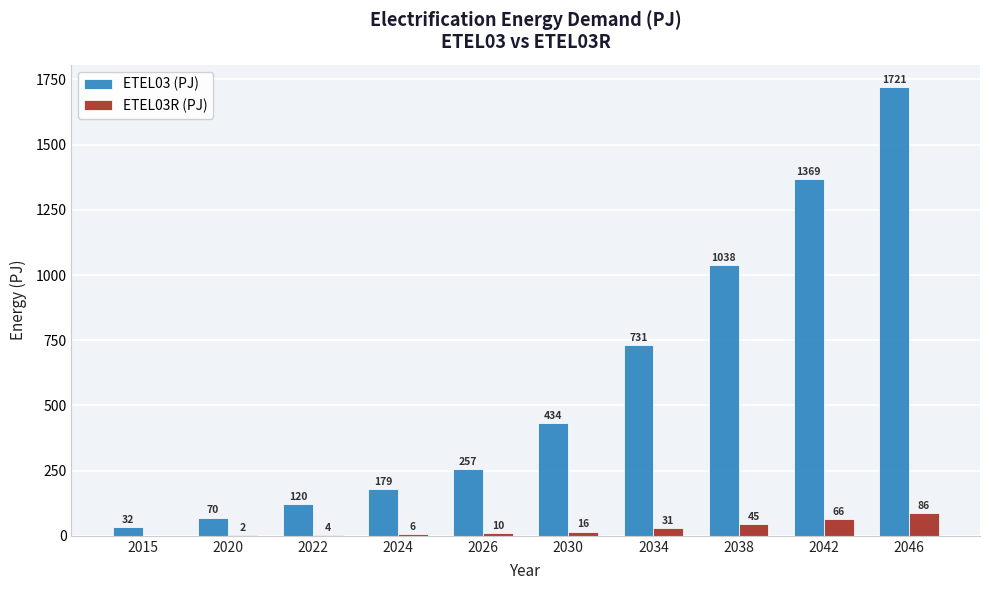

What is the total value across all series at 2034?

762.2